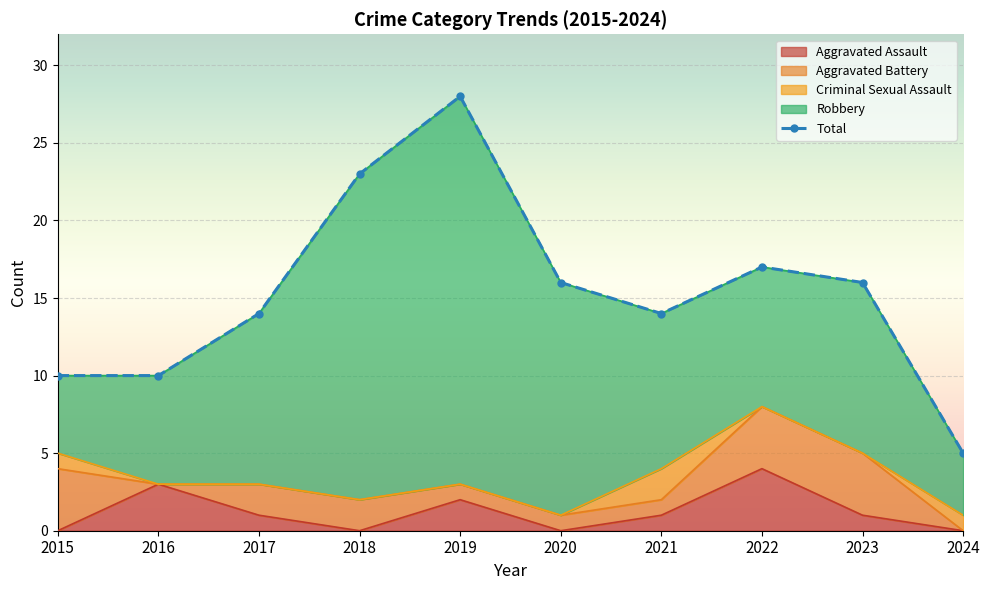

The Aggravated Assault series shows 0 at 2018. True or false?

True